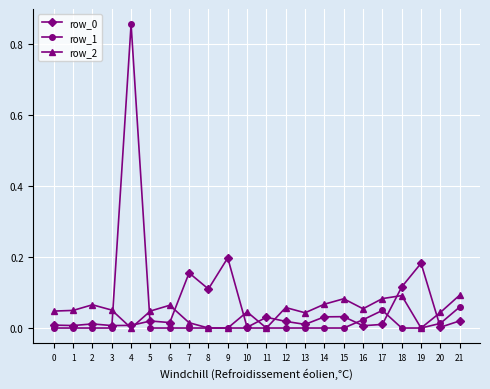

True or false: row_1 and row_0 intersect in this chart.

True